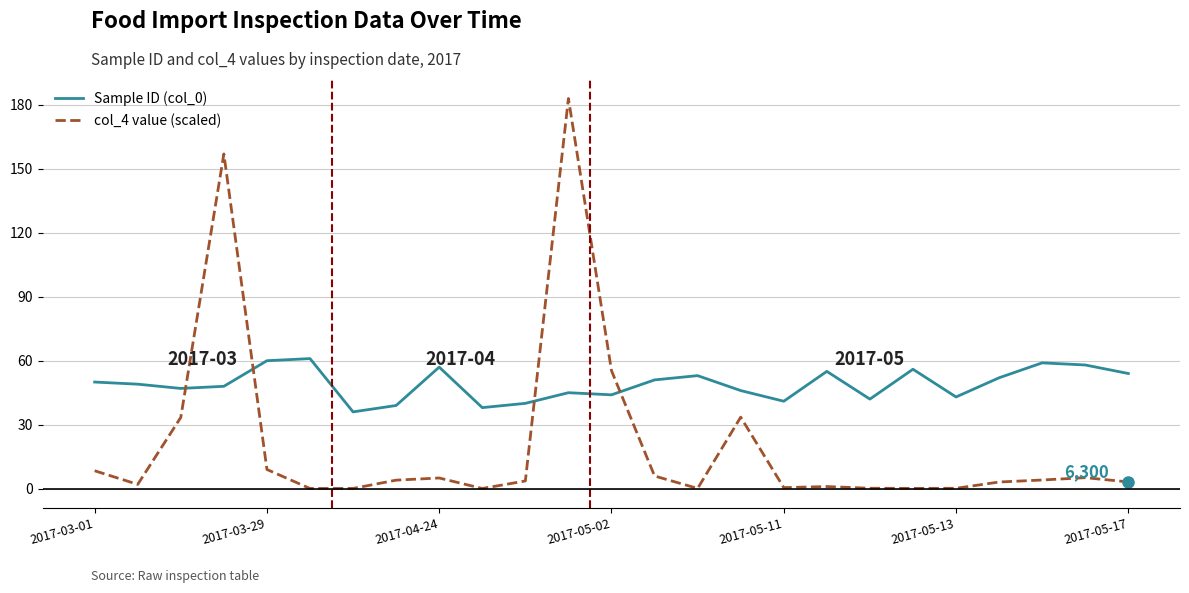

How many lines are shown in the chart?

2